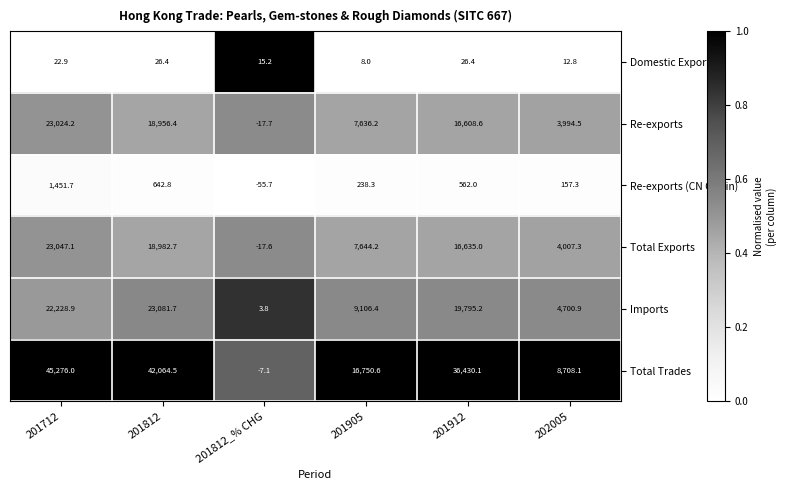

List the series in order of their peak value, highest first.

Total Trades, Imports, Total Exports, Re-exports, Re-exports (CN Origin), Domestic Exports